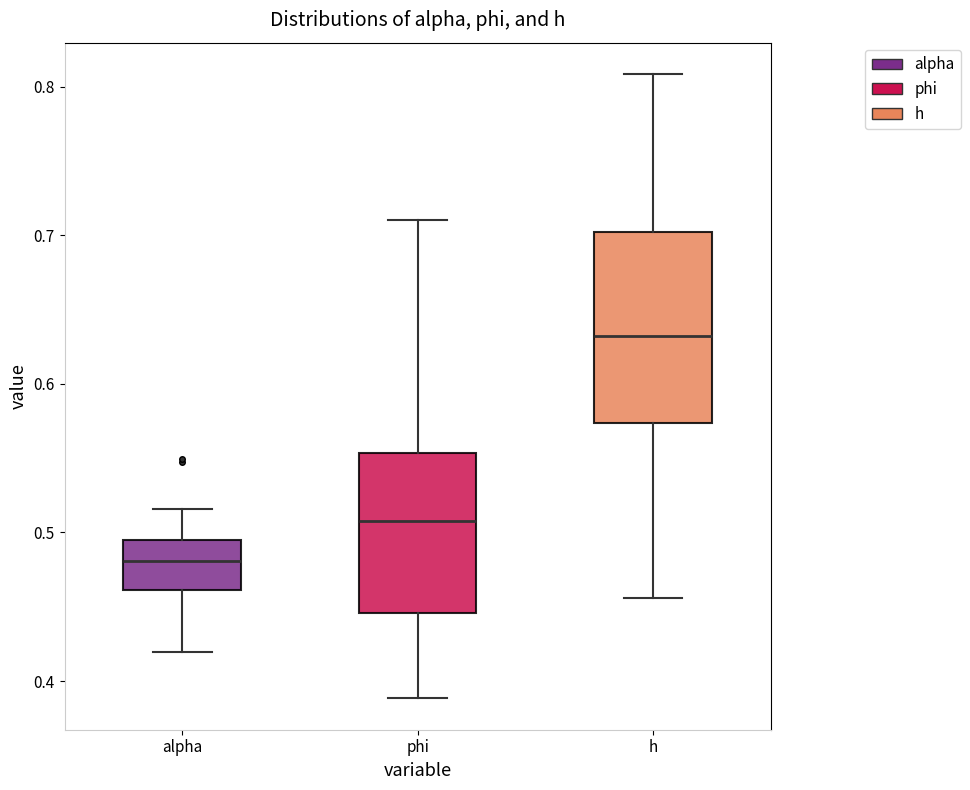

Reading left to right, transcribe this box plot: for each box, give where its median line is, the range the box spans, and where its two whiskers end, as read against the y-axis. The values are not printed on the chart, so give them approximately, as read against the axis.

alpha: median 0.48, box 0.46 to 0.50, whiskers 0.42 to 0.52
phi: median 0.51, box 0.45 to 0.55, whiskers 0.39 to 0.71
h: median 0.63, box 0.57 to 0.70, whiskers 0.46 to 0.81